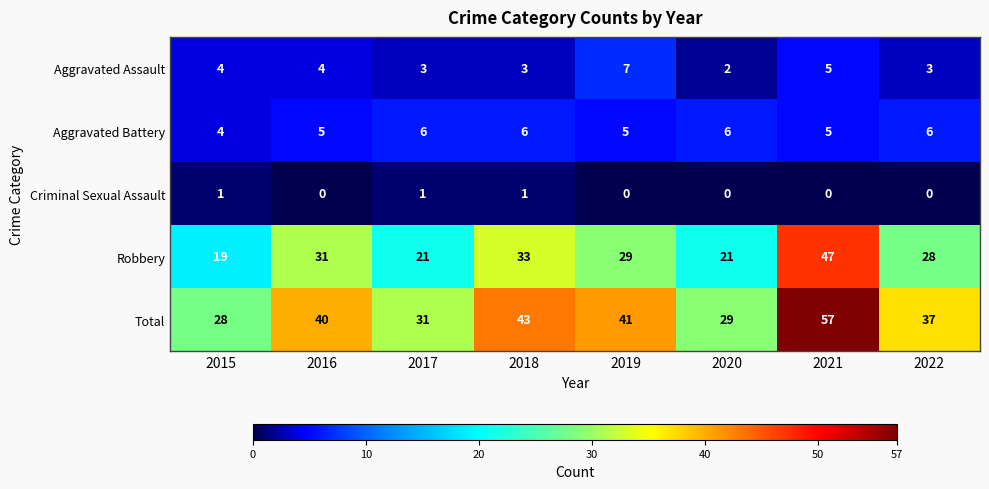

What value does the Aggravated Battery series have at 2021?

5